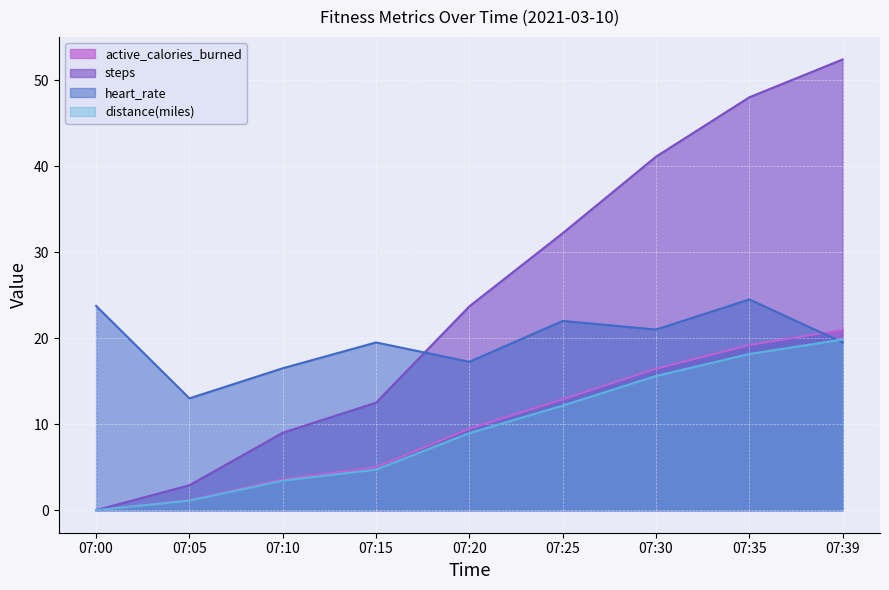

Where does the active_calories_burned series first go above 23?

07:20